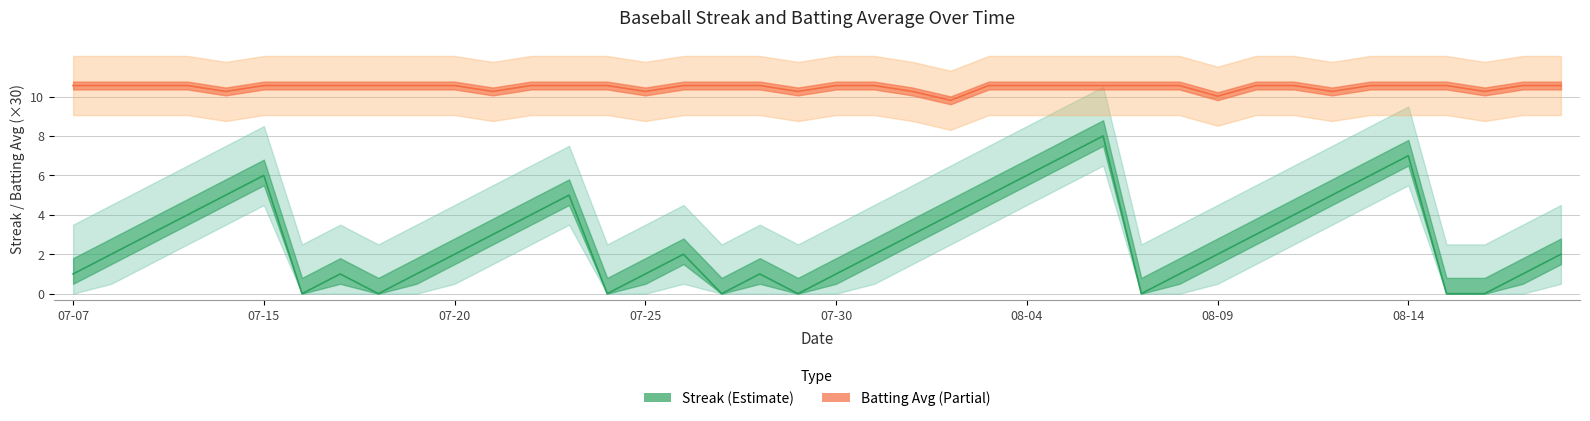

Which label corresponds to the largest value in the chart?

07-07